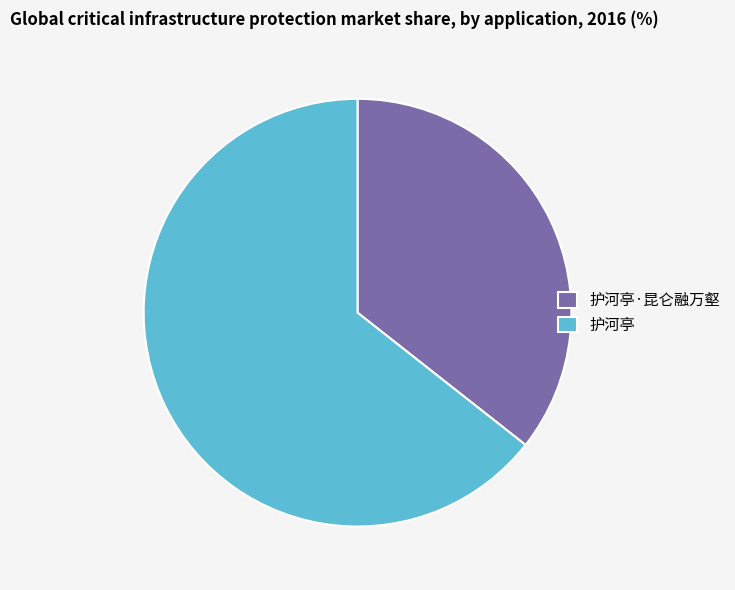

Is there a majority slice in this chart?

Yes